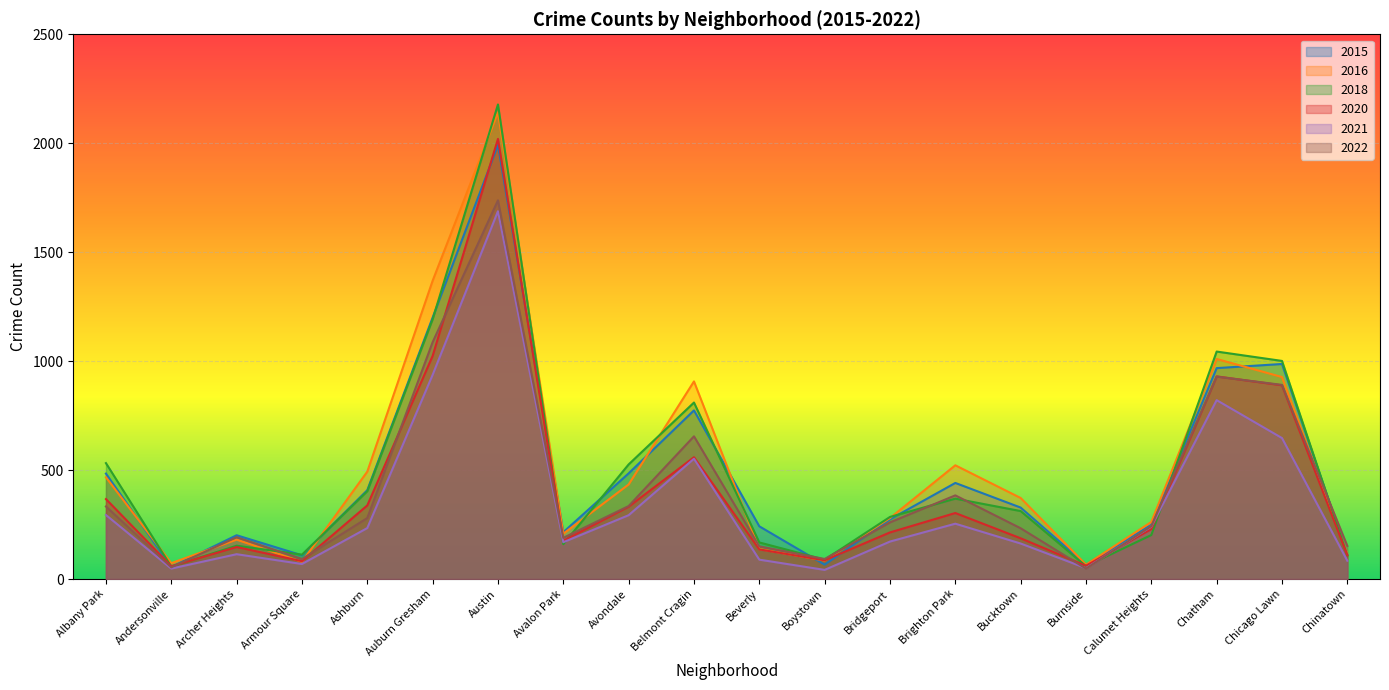

What is the value of the 2021 point at the 12th from the left?

42